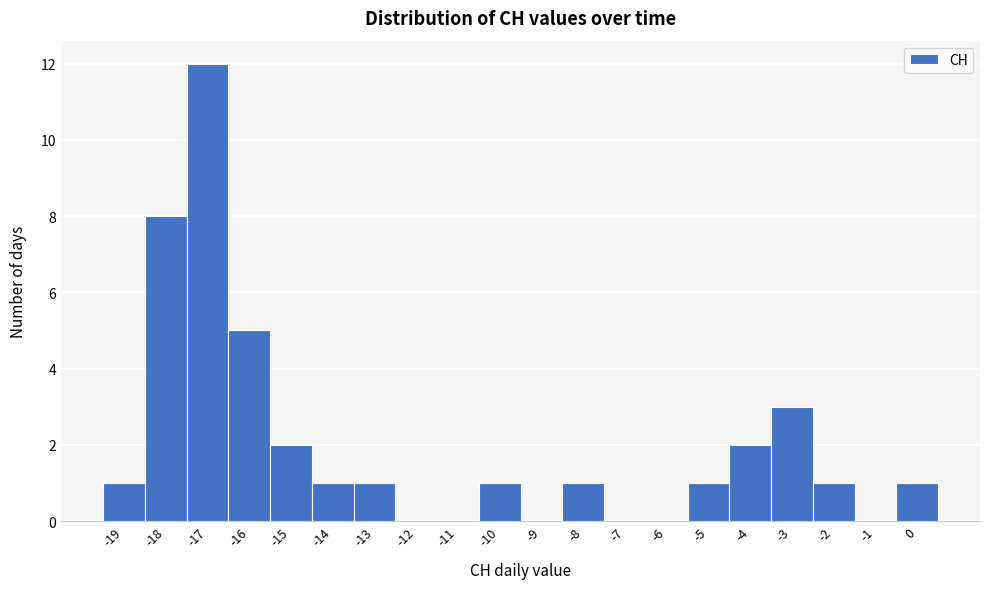

Reading left to right, transcribe this chart: for each bar, give the range it covers on the x-axis and its height. The values are not printed on the chart, so give them approximately, as read against the axis.

-19.5 to -18.5: 1
-18.5 to -17.5: 8
-17.5 to -16.5: 12
-16.5 to -15.5: 5
-15.5 to -14.5: 2
-14.5 to -13.5: 1
-13.5 to -12.5: 1
-12.5 to -11.5: 0
-11.5 to -10.5: 0
-10.5 to -9.5: 1
-9.5 to -8.5: 0
-8.5 to -7.5: 1
-7.5 to -6.5: 0
-6.5 to -5.5: 0
-5.5 to -4.5: 1
-4.5 to -3.5: 2
-3.5 to -2.5: 3
-2.5 to -1.5: 1
-1.5 to -0.5: 0
-0.5 to 0.5: 1